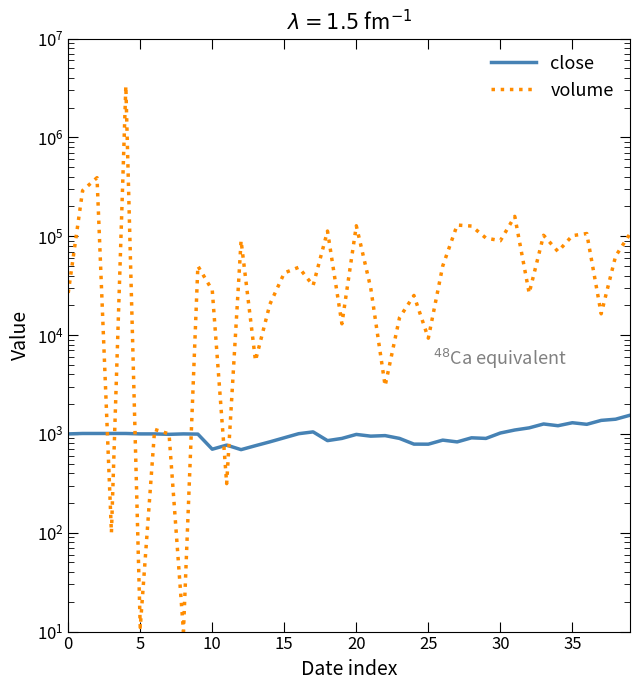

What is the sum of all close values?

39989